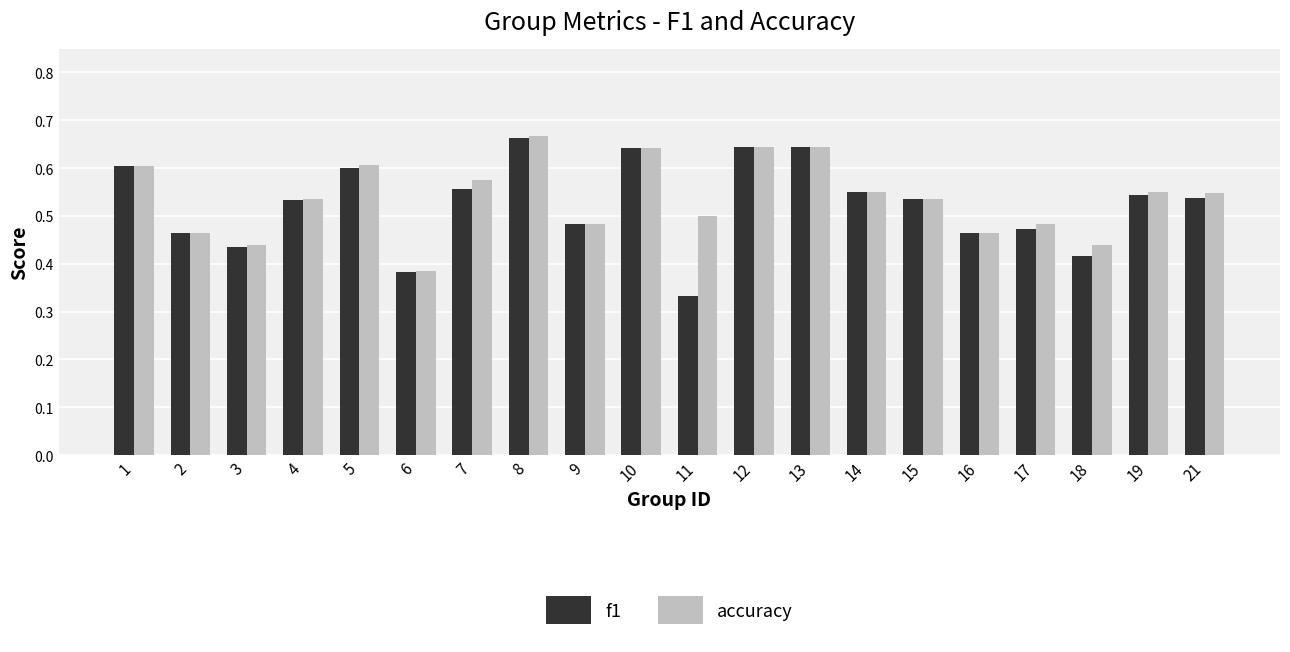

What is the difference between the f1 values at 12 and 9?

0.2